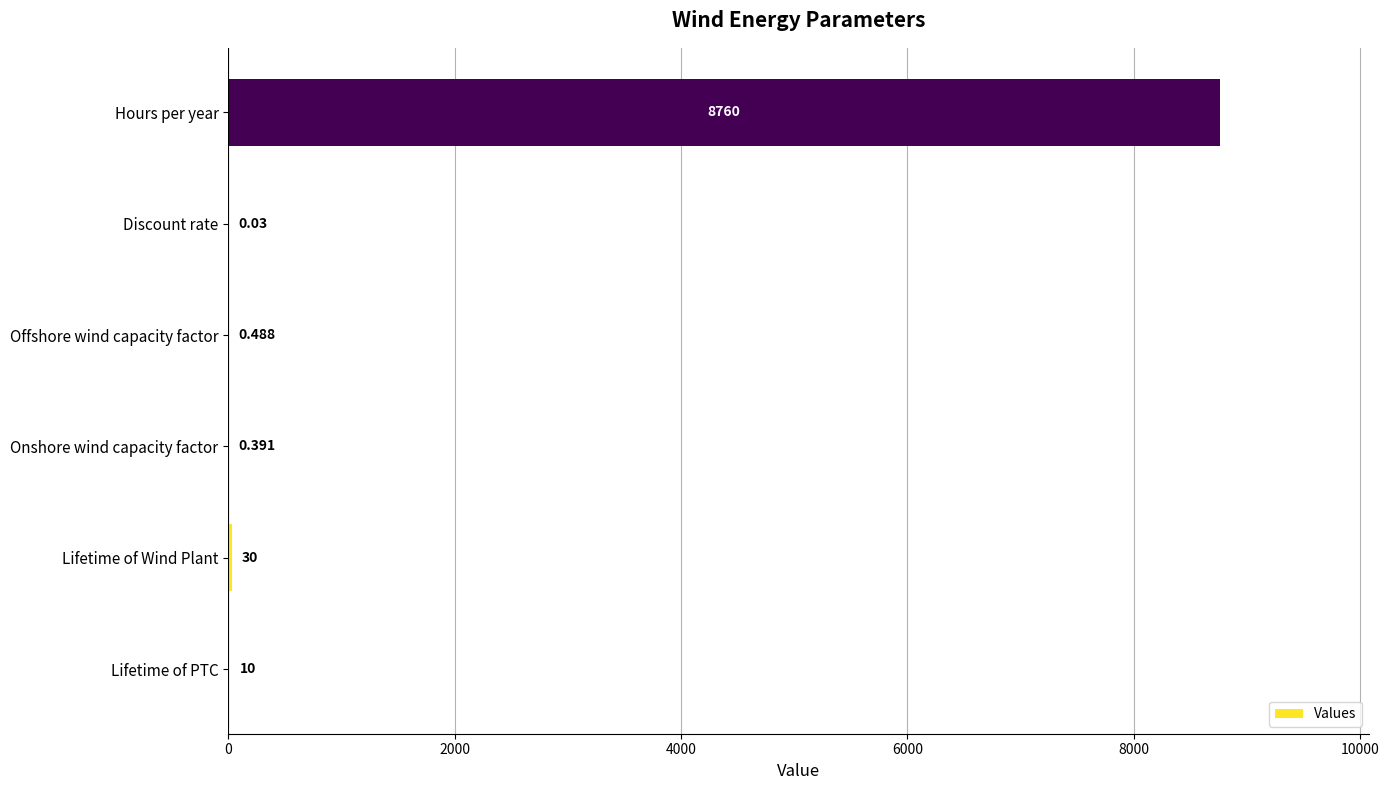

Which has a higher value, Lifetime of PTC or Onshore wind capacity factor?

Lifetime of PTC